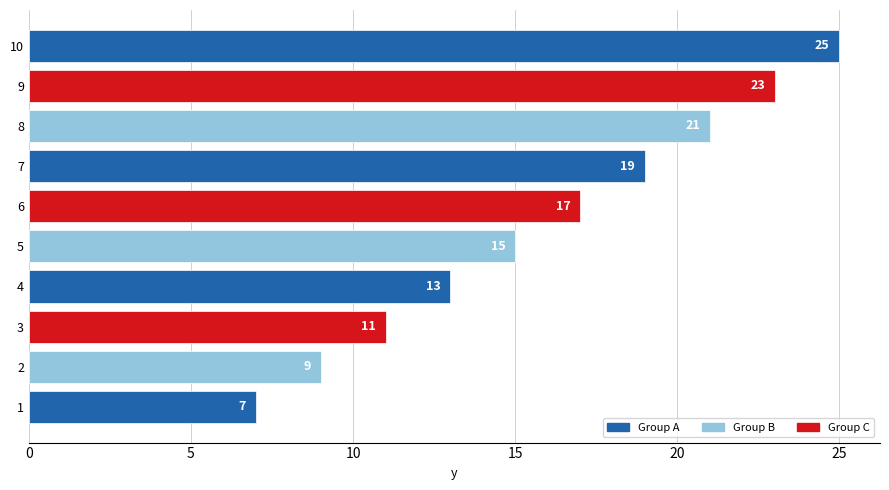

What is the smallest value displayed?

7